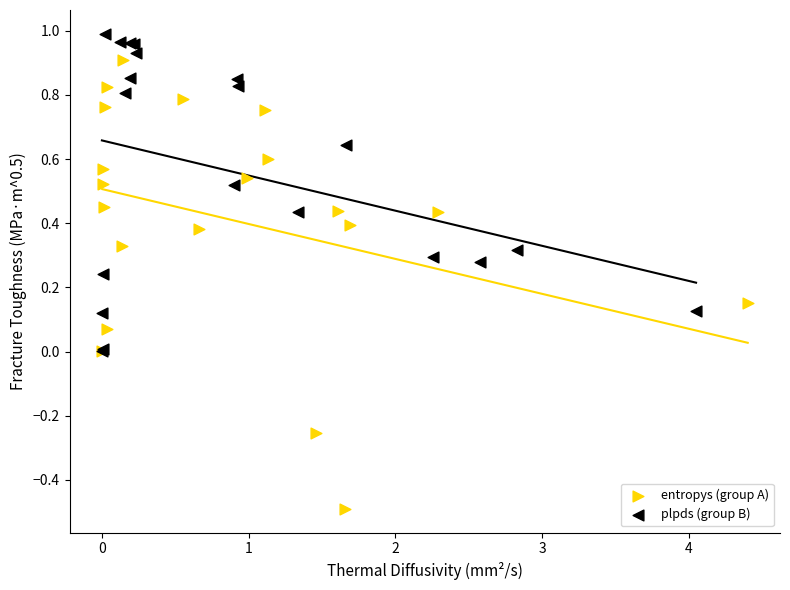

Which series reaches the maximum Y coordinate?

plpds (group B)